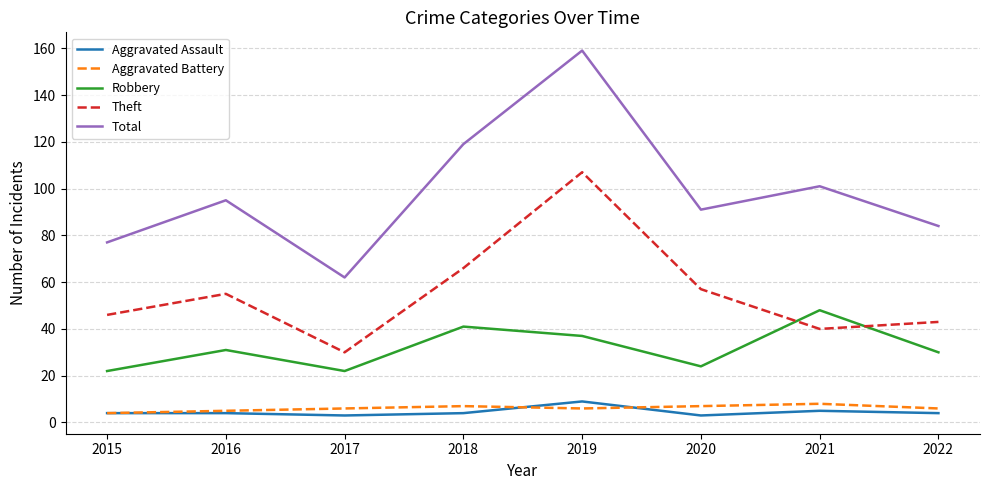

Which category has the highest value in the Aggravated Assault series?

2019